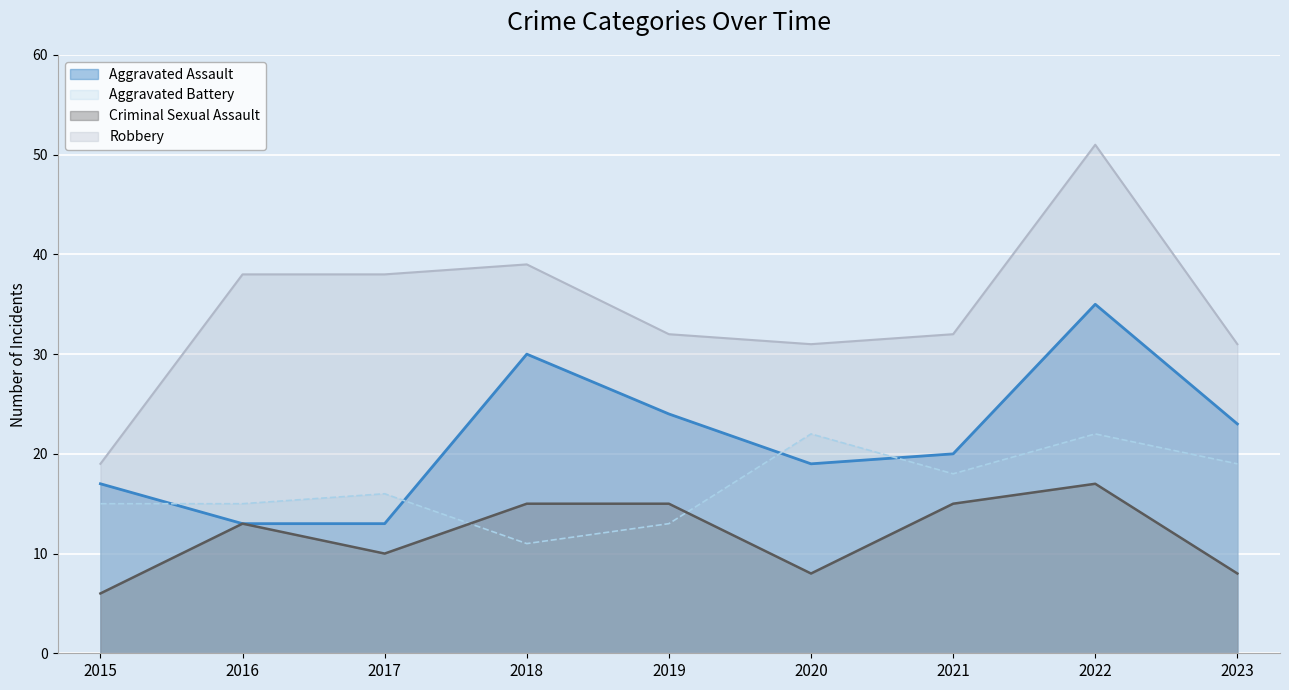

At which category does Robbery reach its first local peak?

2018